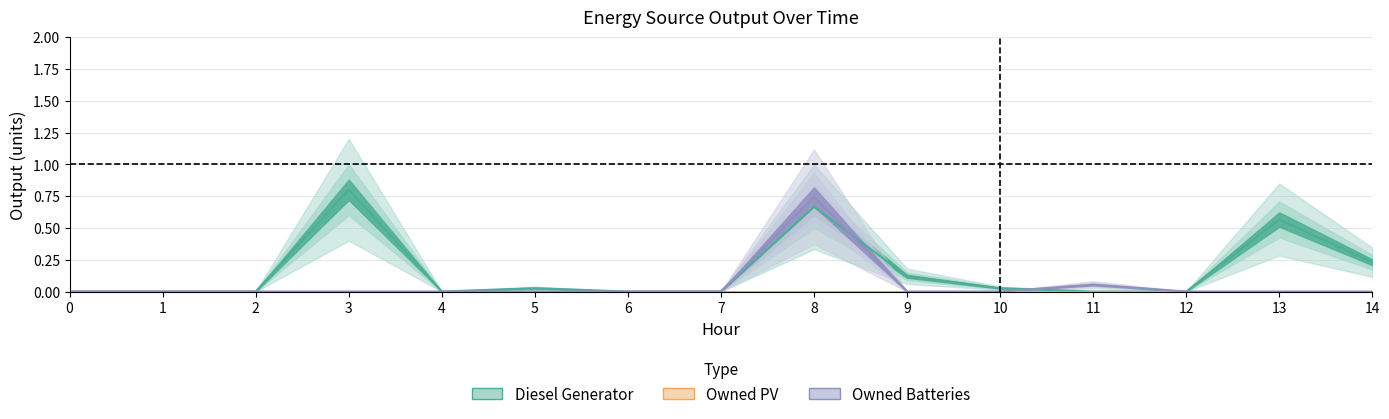

What is the maximum value shown in the chart?

0.8